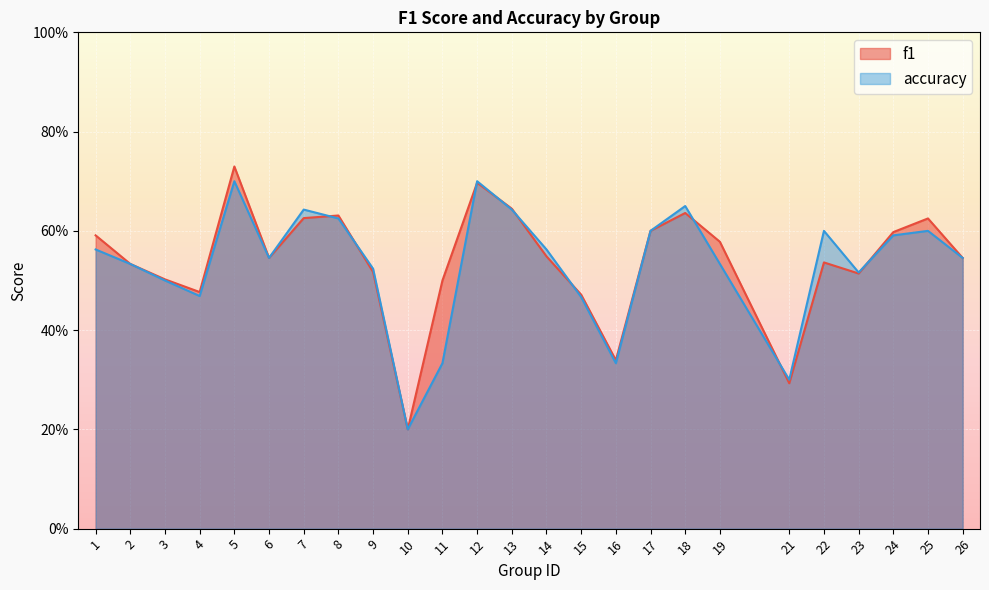

At which category does f1 reach its first local peak?

5